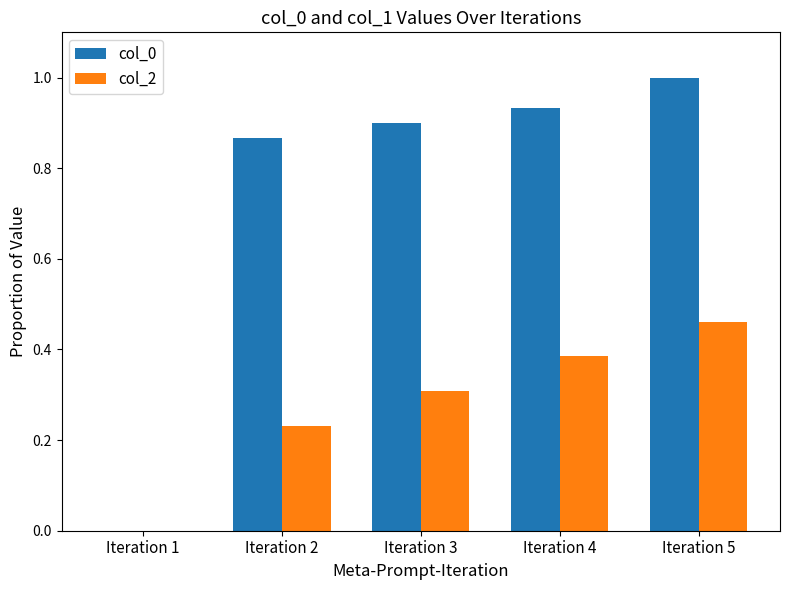

What is the average value of the col_2 series?

0.3